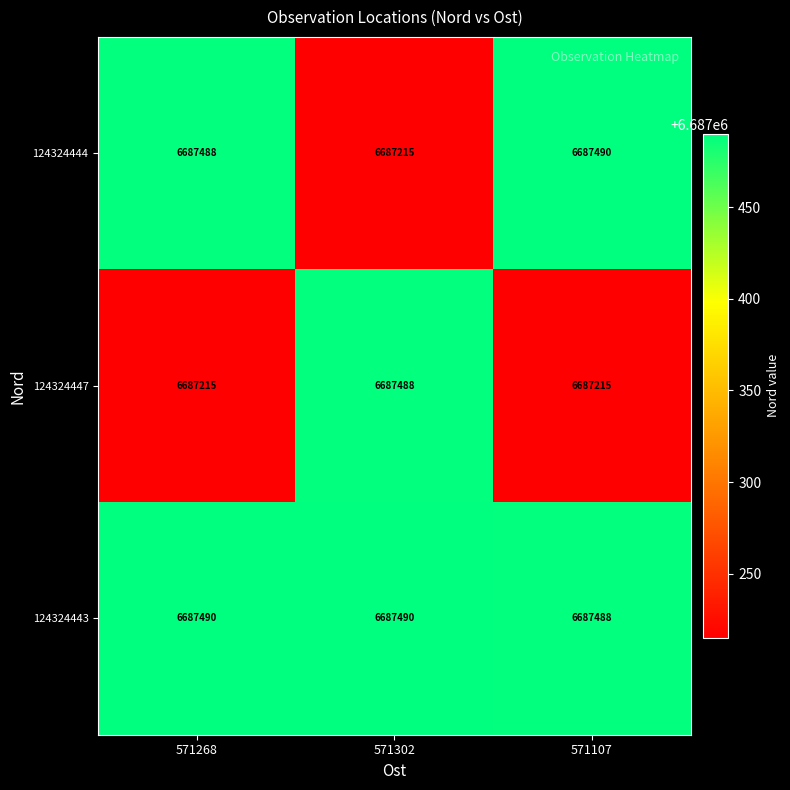

Rank the series by their average value, from lowest to highest.

124324447, 124324444, 124324443